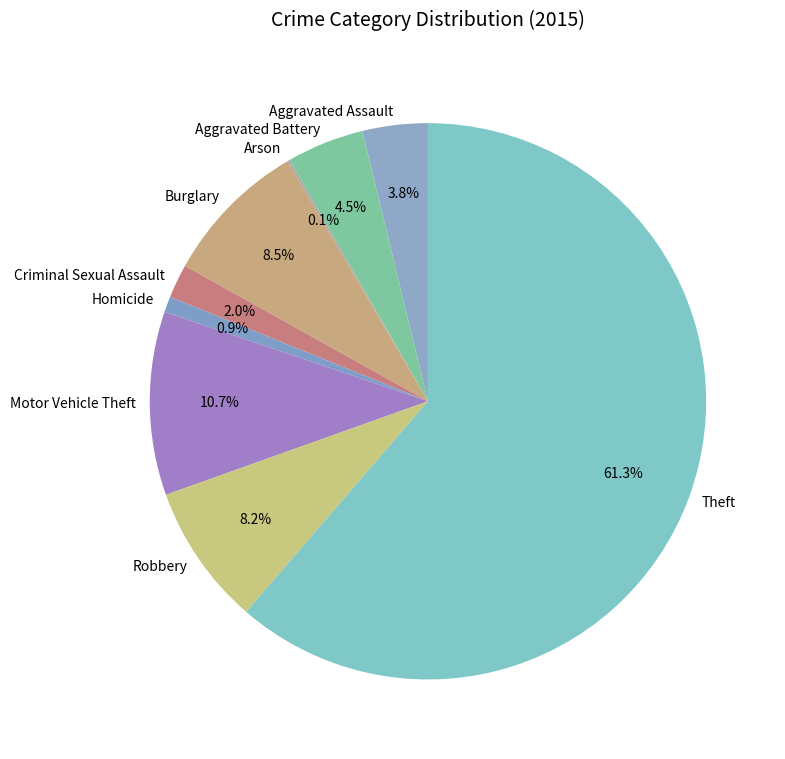

Between Aggravated Assault and Burglary, which is larger?

Burglary